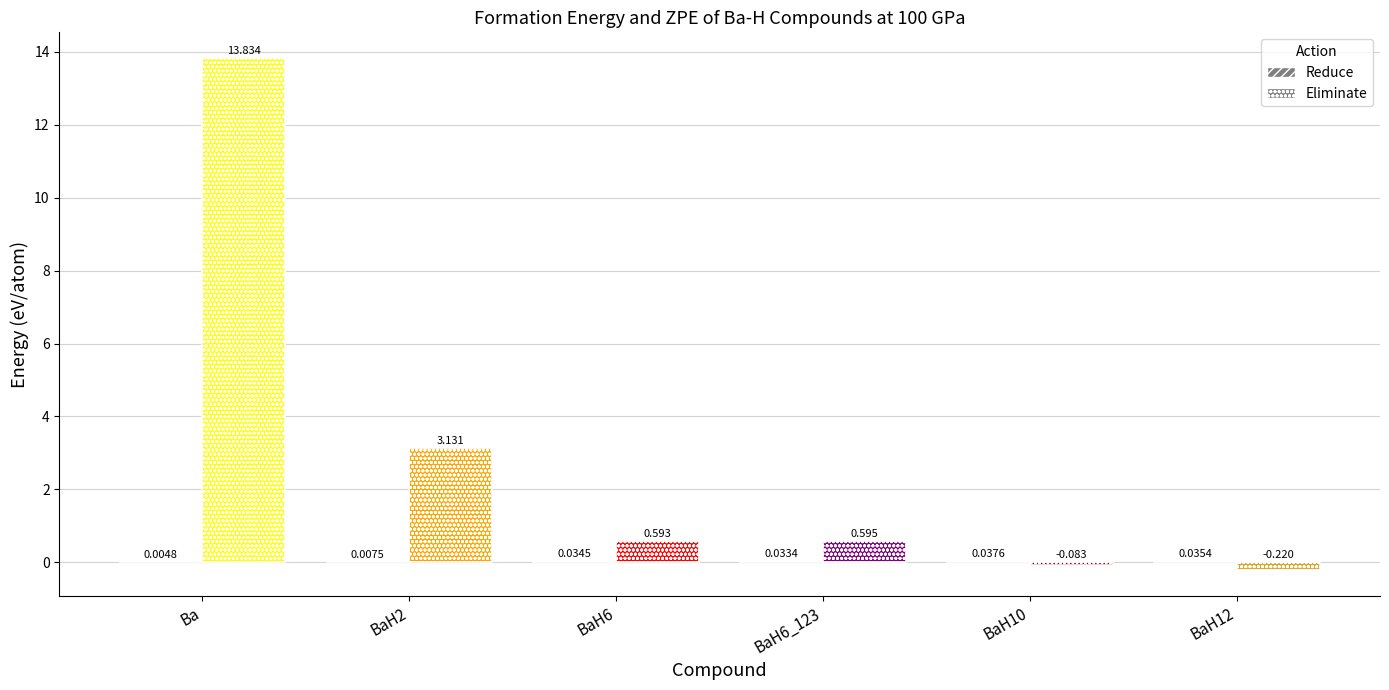

Which category has the lowest value in the Eliminate series?

BaH12